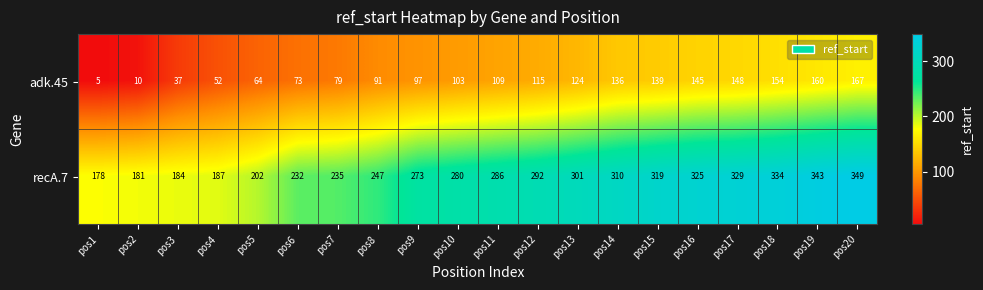

Which series has the widest spread of values?

recA.7